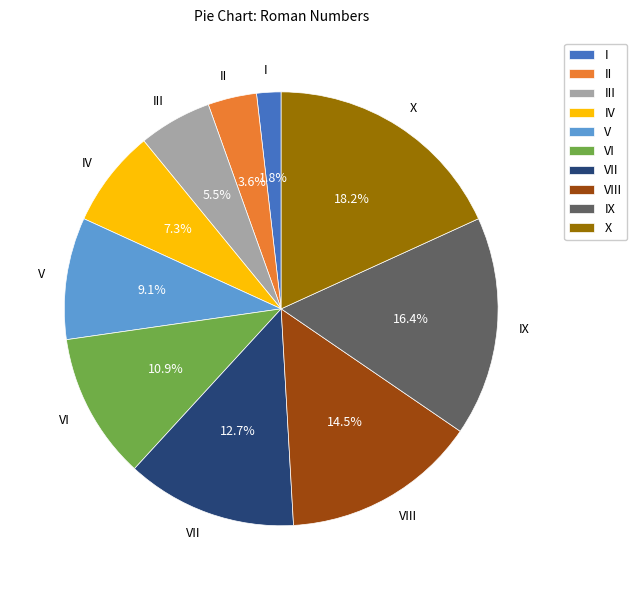

To the nearest percent, what is the difference between the II and IX slice percentages?

13%